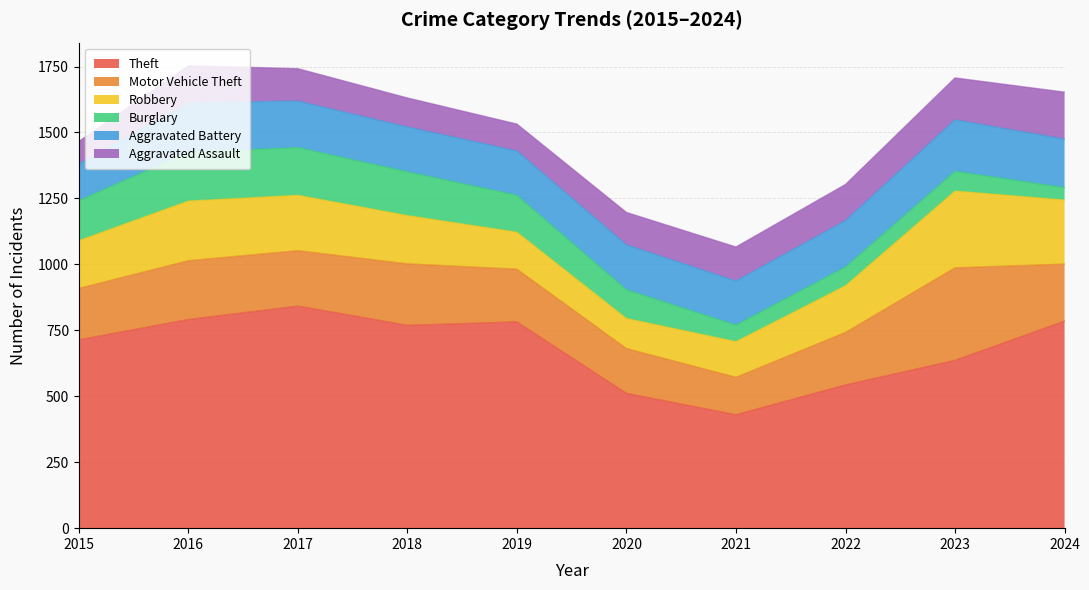

True or false: Burglary and Theft cross at least once.

False